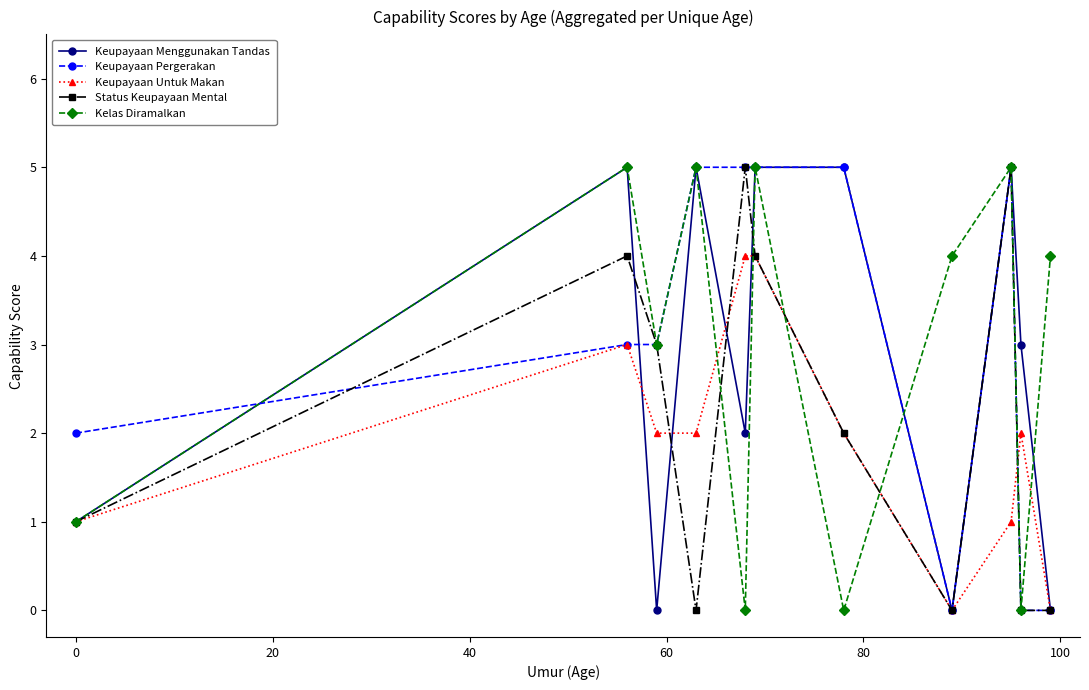

In Kelas Diramalkan, how many points are lower than both neighbors (excluding endpoints)?

4